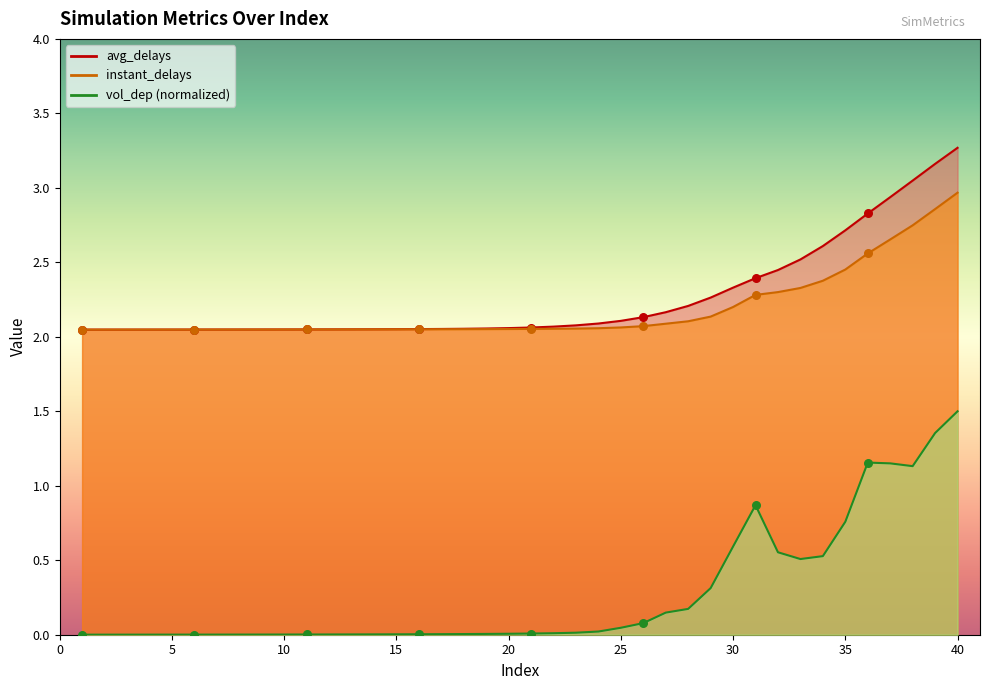

Which series has the widest spread of Y values?

vol_dep